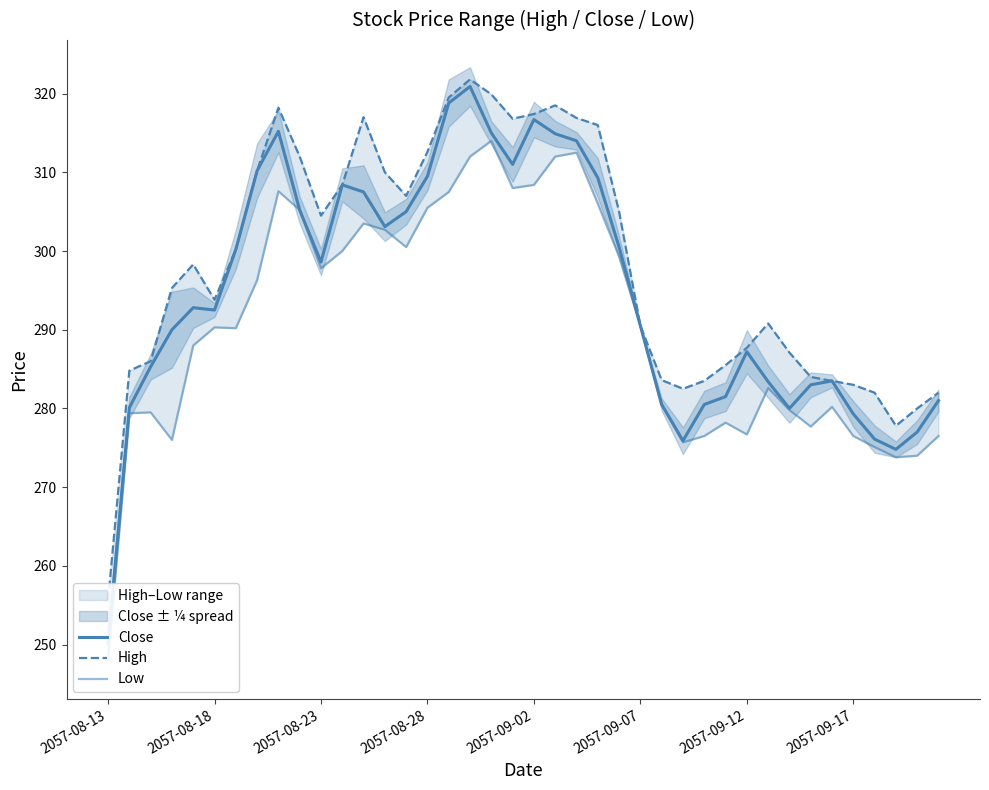

Which series changed the most between 24 and 34?

High